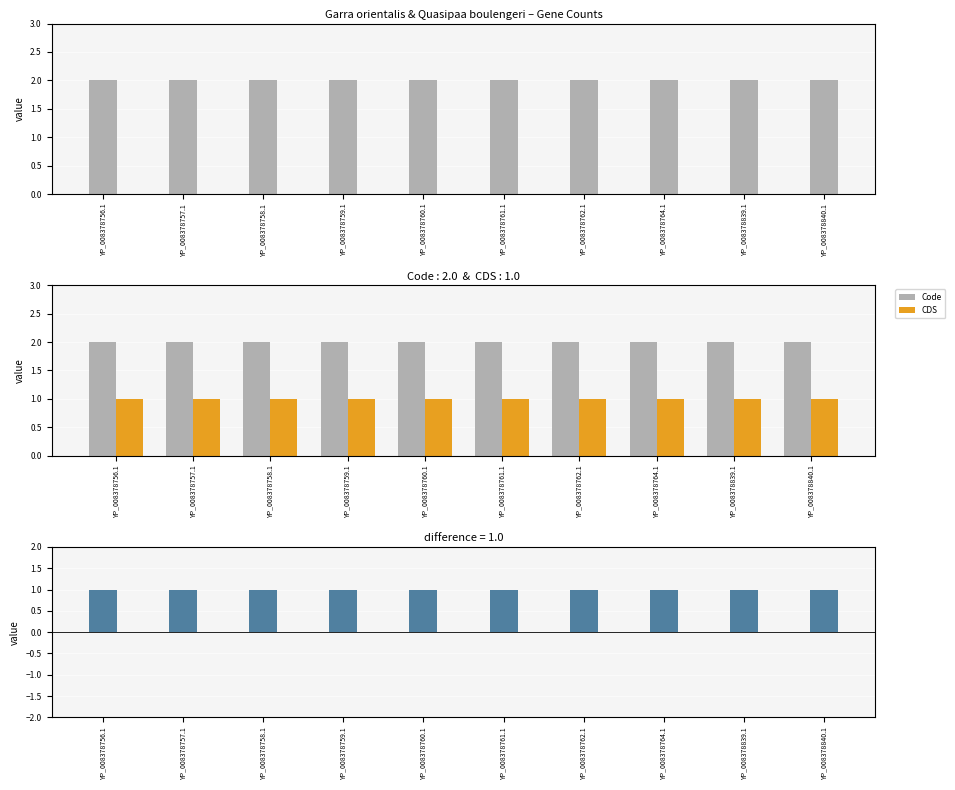

Is it true that Code − CDS equals 0 at YP_008378840.1?

False